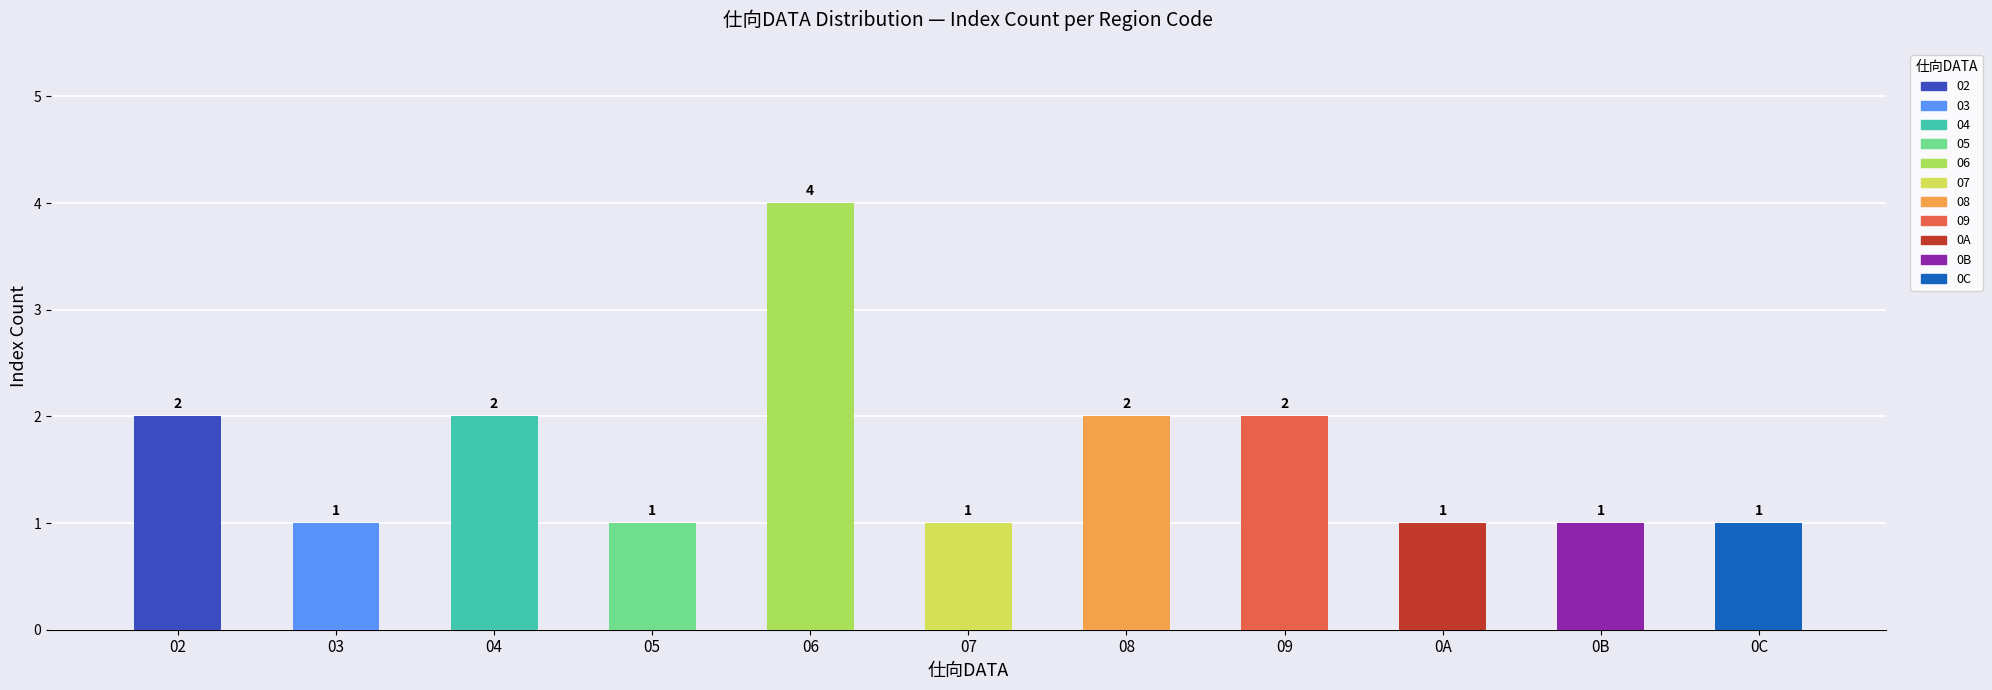

Reading left to right, what are all the values shown in this chart?

02=2	03=1	04=2	05=1	06=4	07=1	08=2	09=2	0A=1	0B=1	0C=1